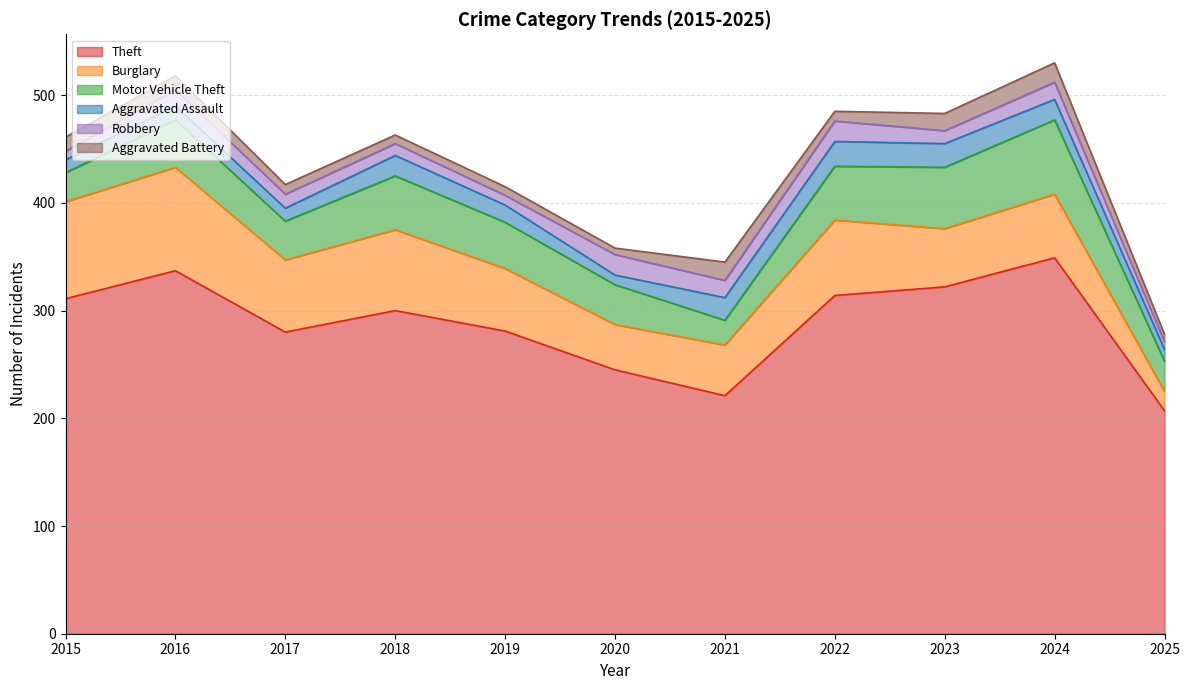

What is the minimum value shown in the chart?

6